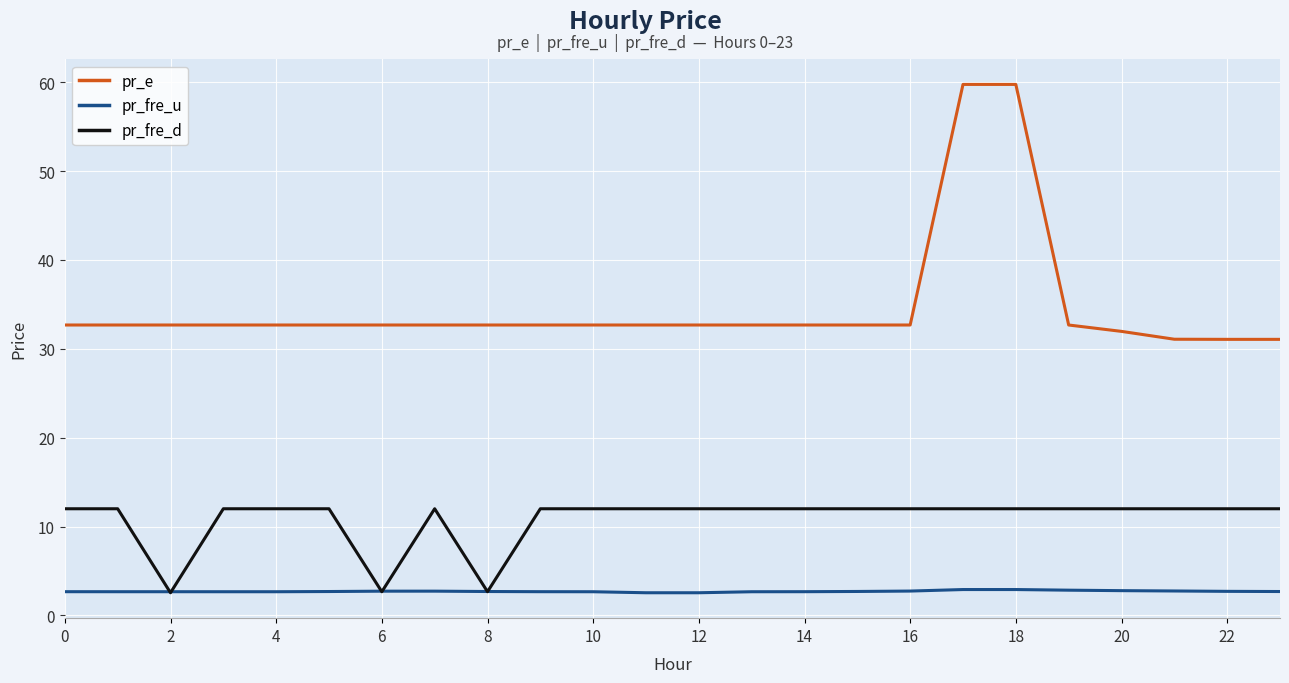

Which series has the largest total across all categories?

pr_e